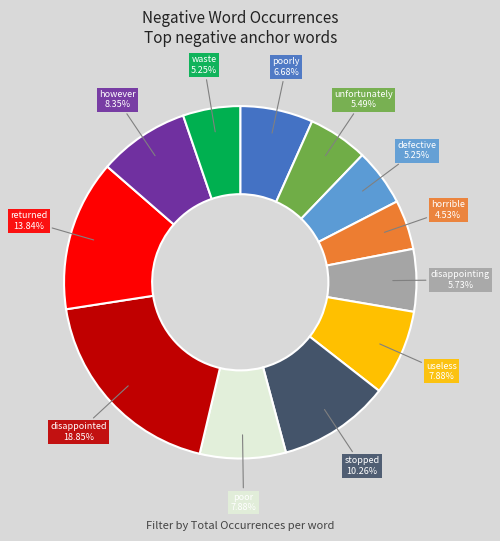

Does unfortunately account for over 50% of the chart?

No